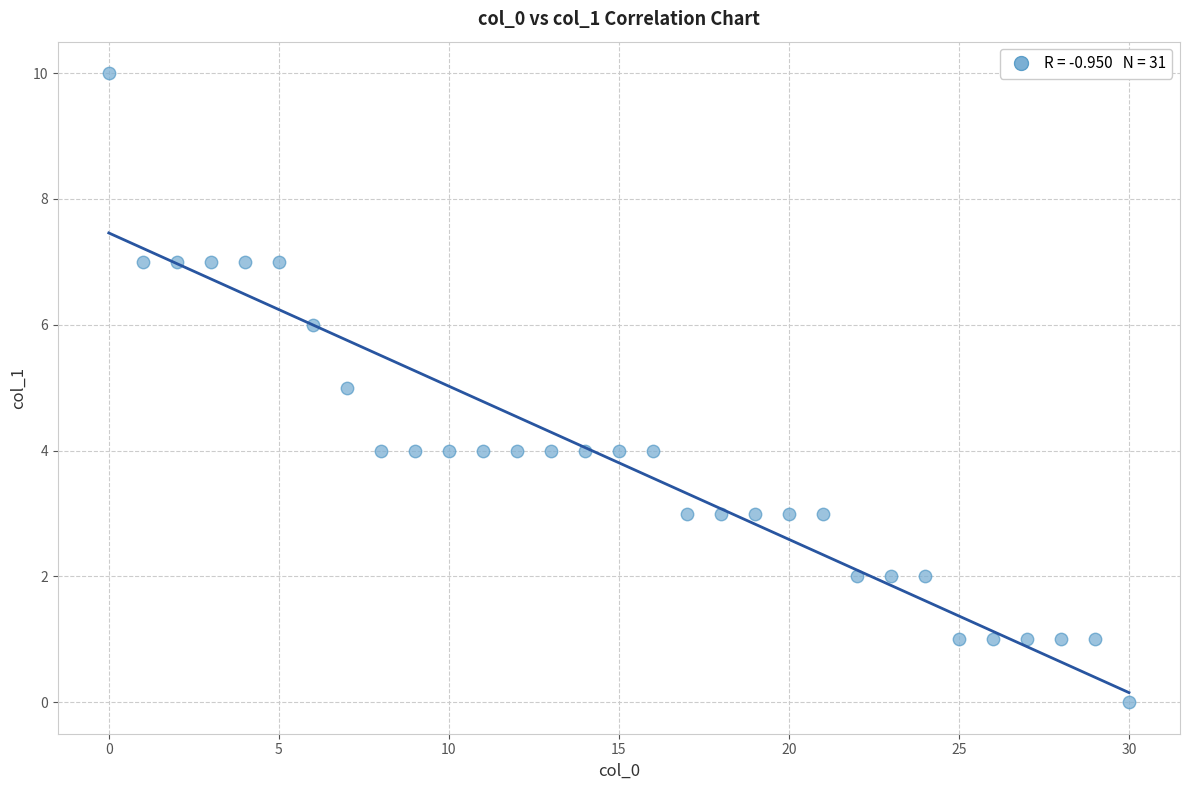

What is the range of X values (max minus min)?

30